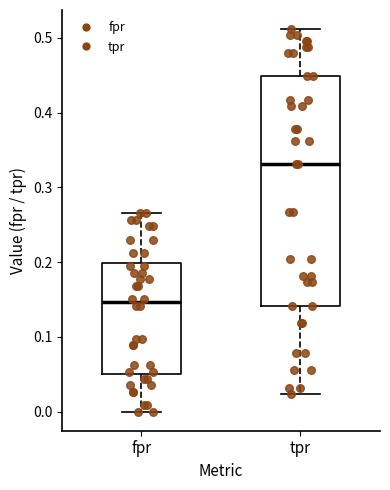

Comparing the boxes themselves (not the whiskers), which one is the tallest?

tpr